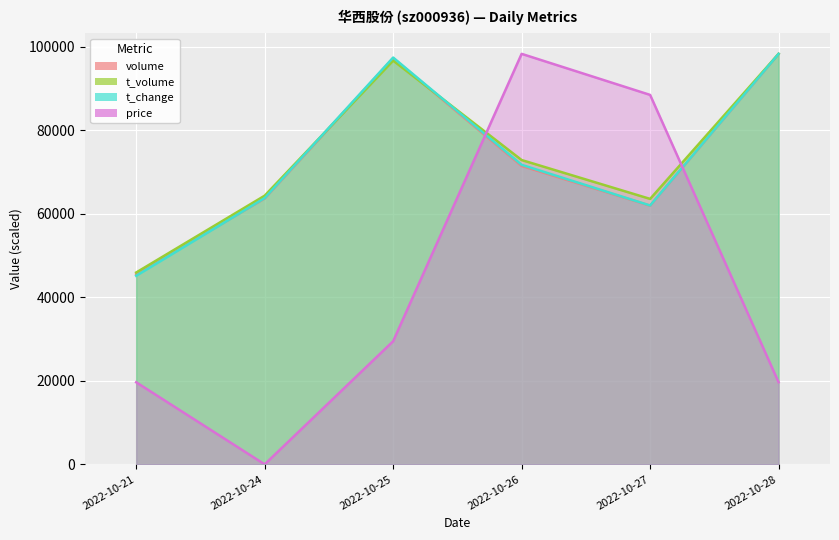

Read the t_change value at 2022-10-21.

45168.5